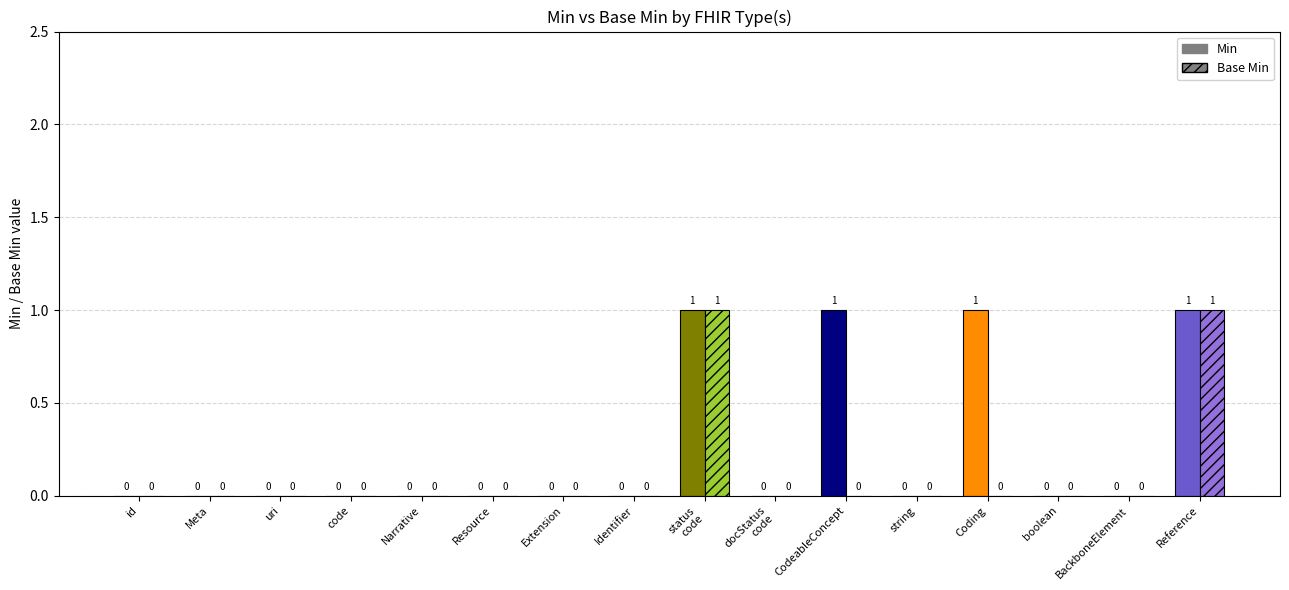

Where is Base Min nearest to the value 0?

id